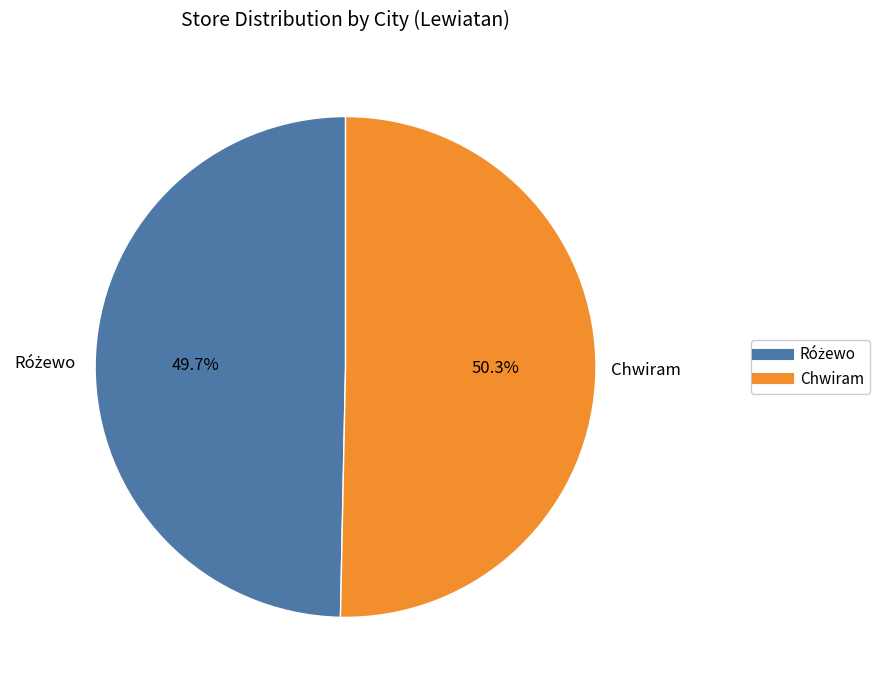

How much of the chart is everything except Chwiram?

49.7%